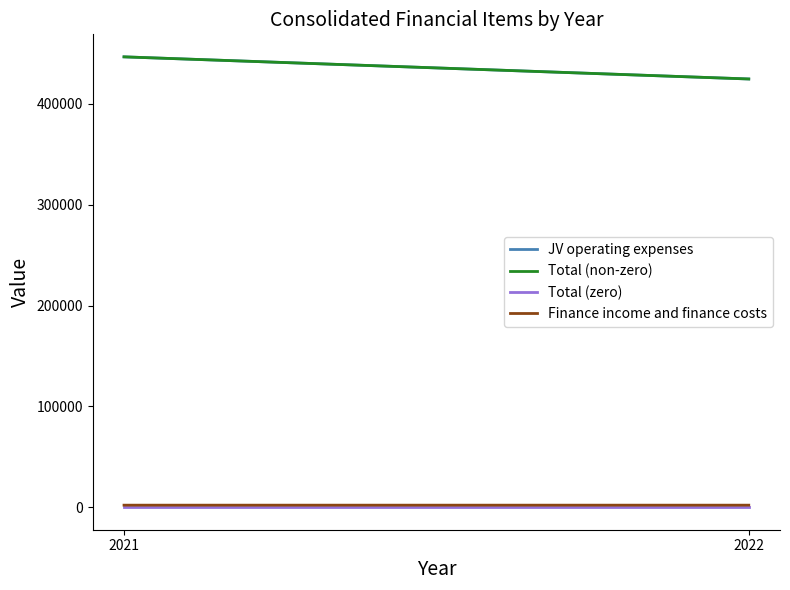

The value of Total (non-zero) at 2022 is 424699. True or false?

True